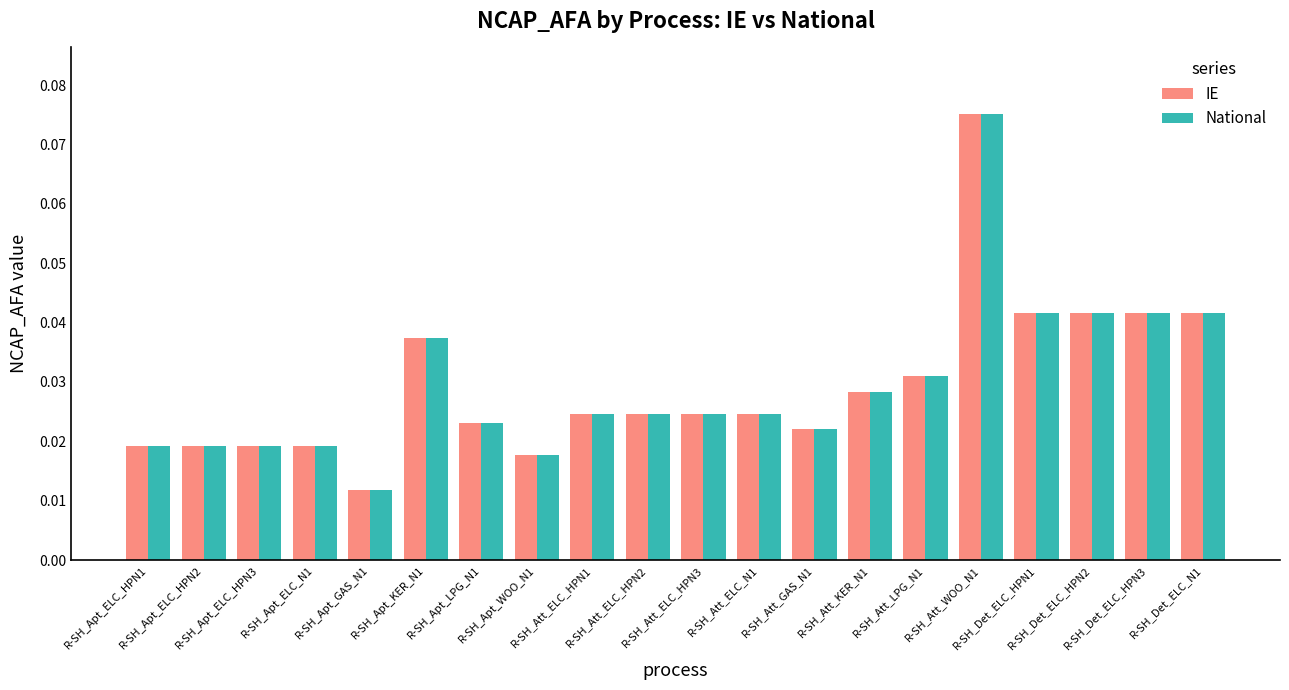

What is the sum of all IE values?

0.6